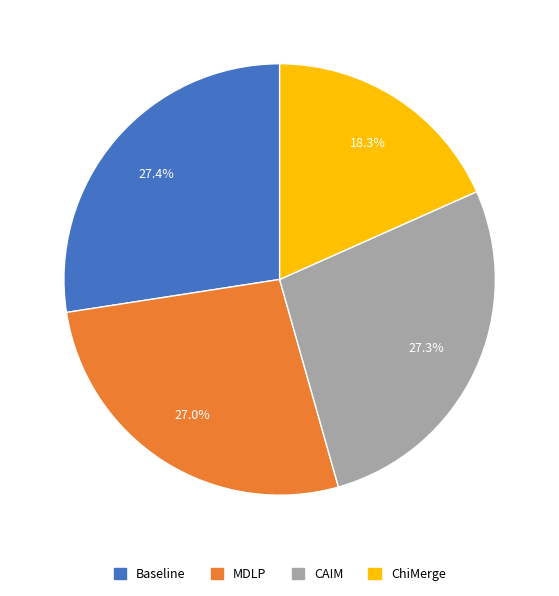

The Baseline slice represents 27% of the pie. True or false?

True